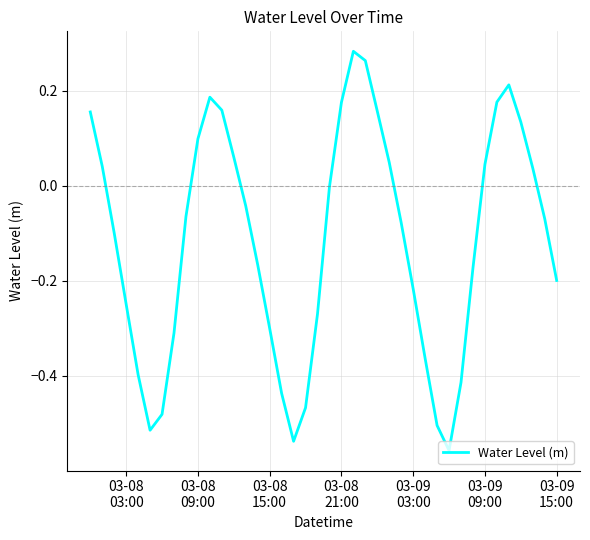

What is the difference between the maximum and minimum values?

0.8